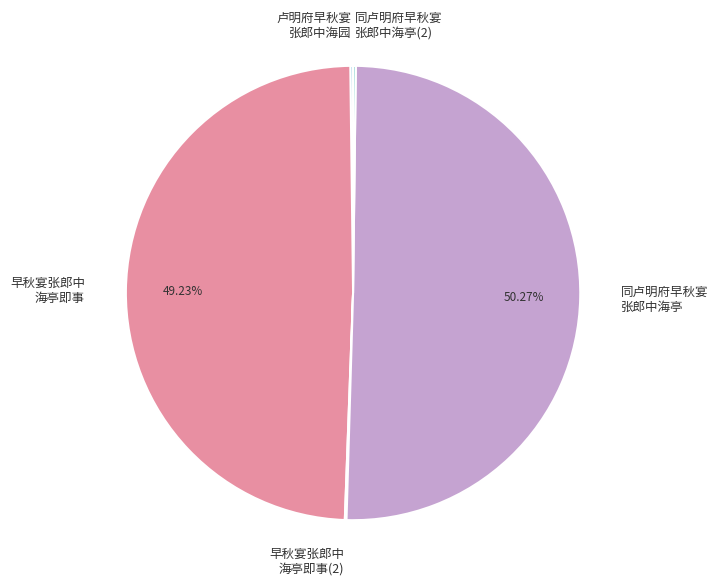

Which category has the biggest portion of the pie?

同卢明府早秋宴张郎中海亭